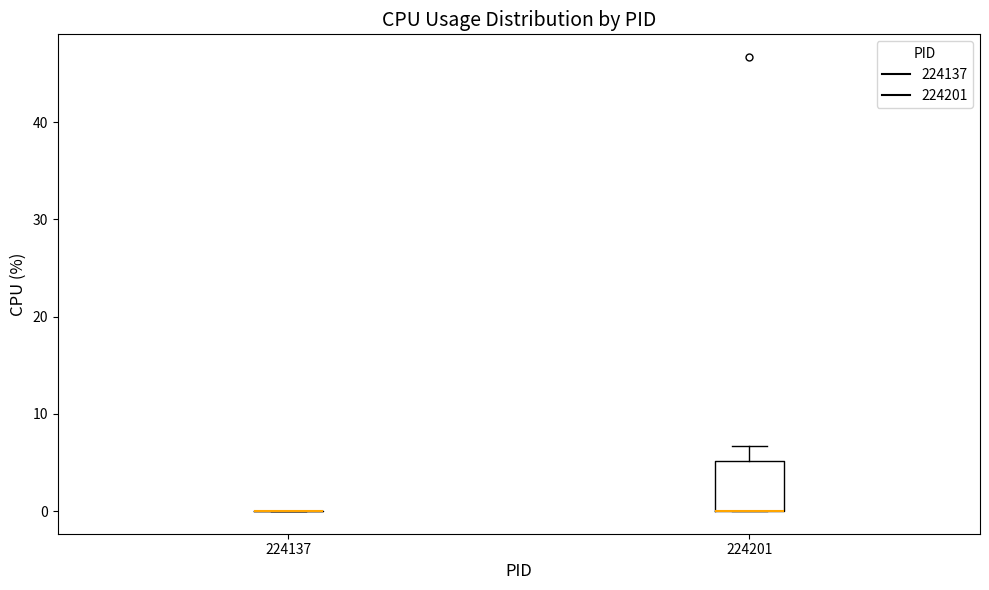

Reading left to right, transcribe this box plot: for each box, give where its median line is, the range the box spans, and where its two whiskers end, as read against the y-axis. The values are not printed on the chart, so give them approximately, as read against the axis.

224137: box collapsed to a line at 0, whiskers 0 to 0
224201: median 0 (drawn on the box's lower edge), box 0 to 5, whiskers 0 to 7